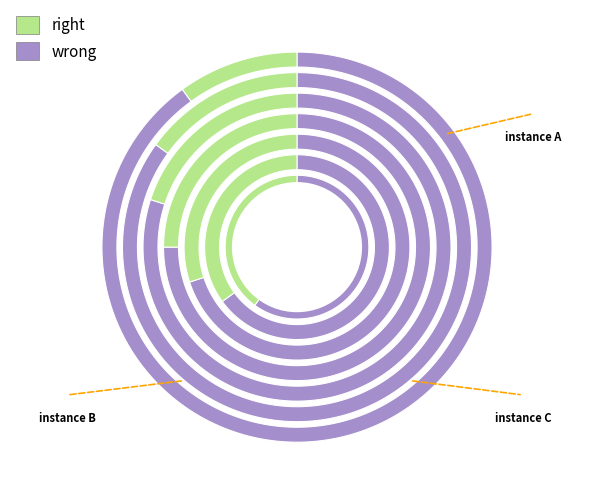

The 28820 slice represents 4% of the pie. True or false?

False